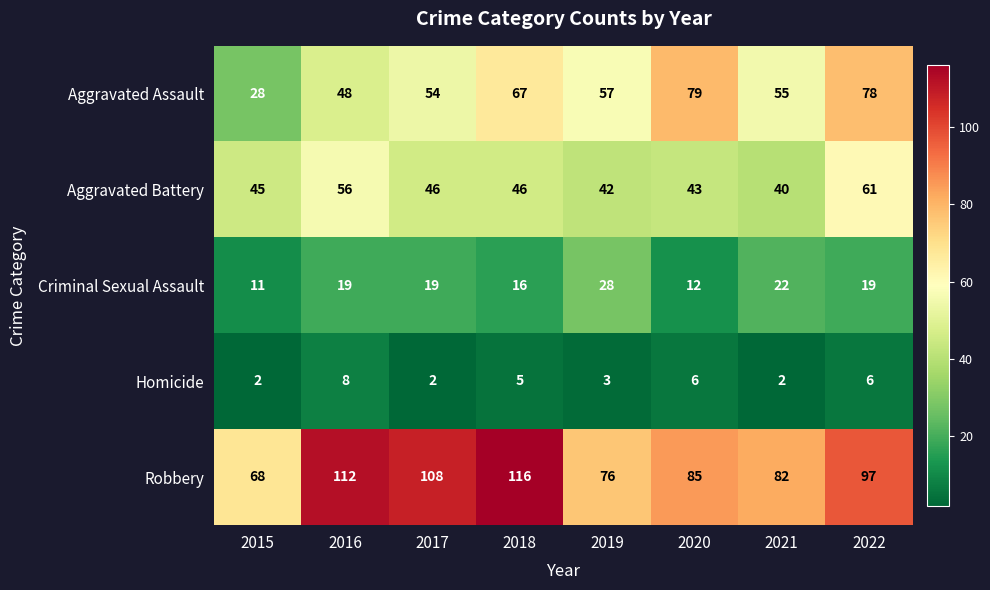

Rank the series at 2015 from highest to lowest value.

Robbery, Aggravated Battery, Aggravated Assault, Criminal Sexual Assault, Homicide